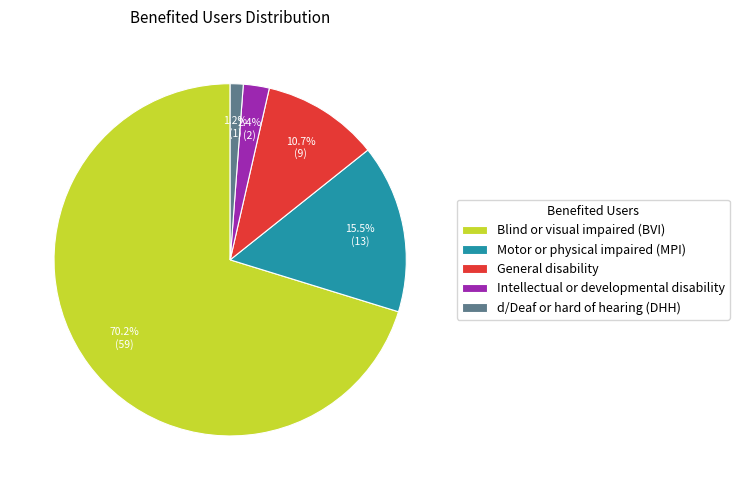

Does any single category account for the majority?

Yes